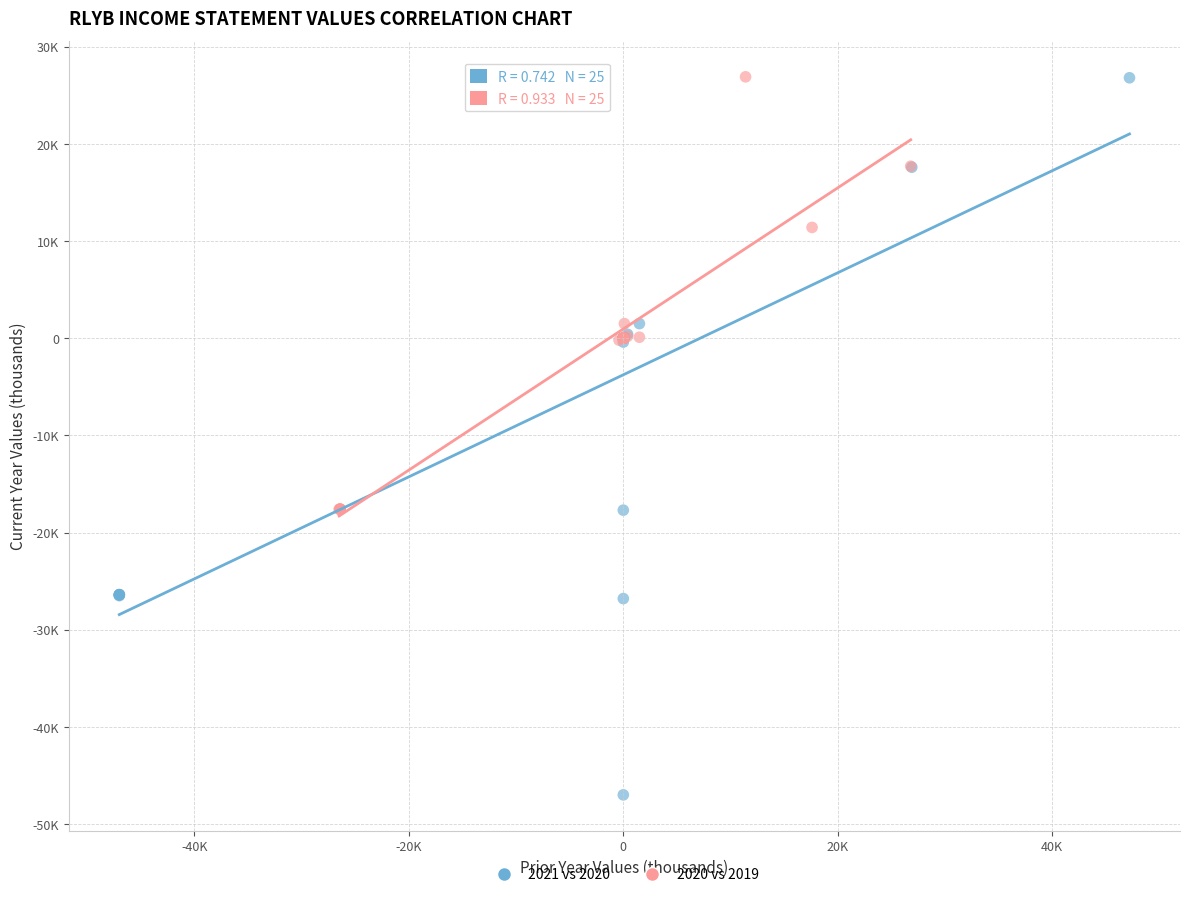

Which series contains the lowest Y value?

2021 vs 2020